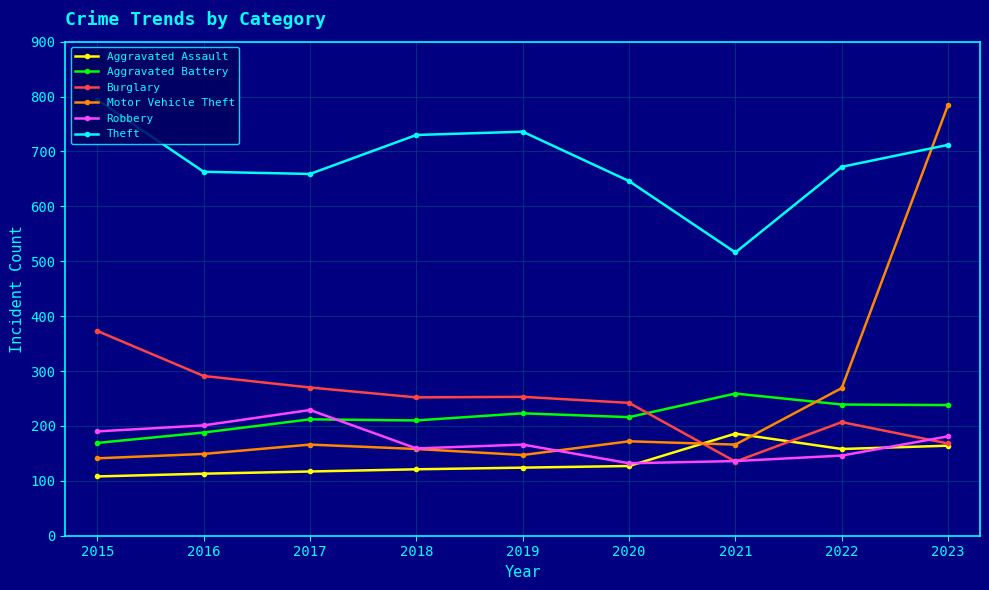

What is the value of the Robbery point at the 5th from the left?

166